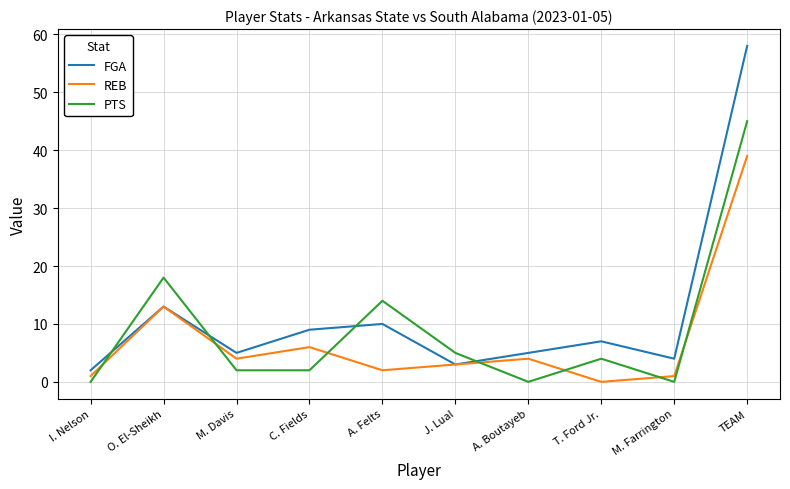

Is it true that FGA equals 5 at M. Davis?

True